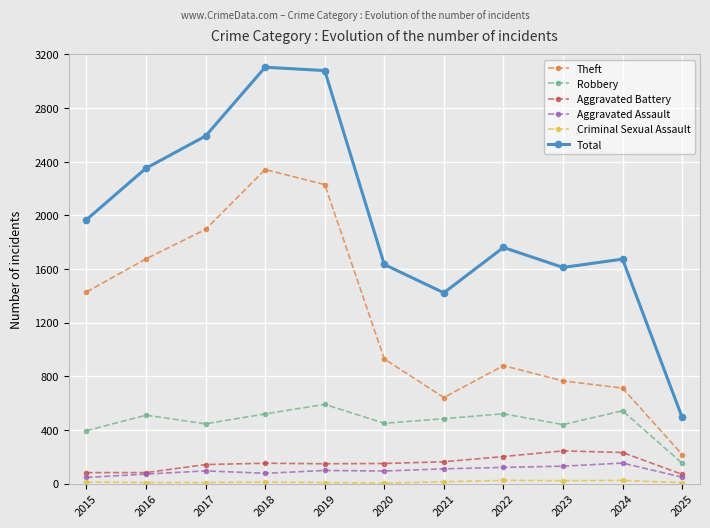

Where is the first local maximum for Theft?

2018